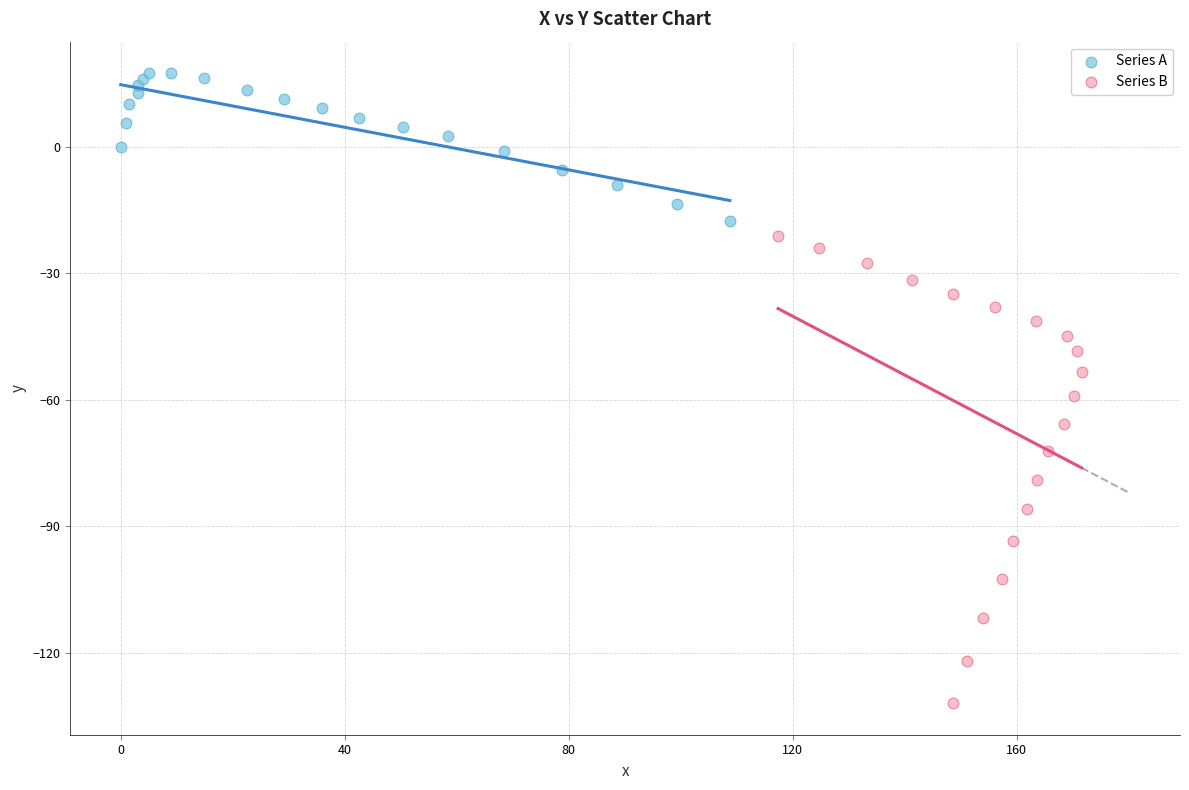

Which series contains the highest Y value?

Series A